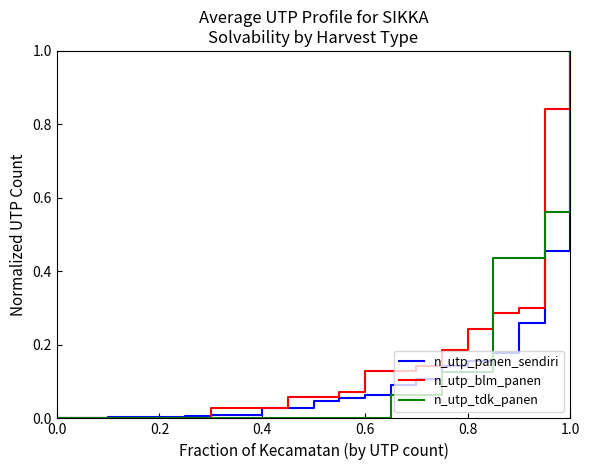

List the series in order of their peak value, lowest first.

n_utp_panen_sendiri, n_utp_blm_panen, n_utp_tdk_panen